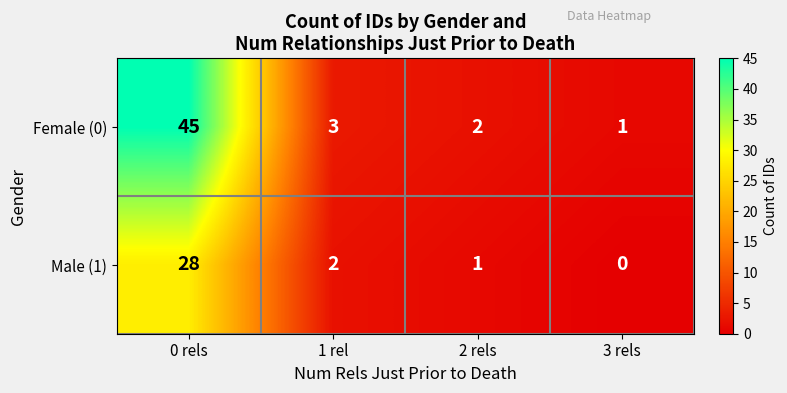

True or false: Female (0) has a value of 2 at 2 rels.

True